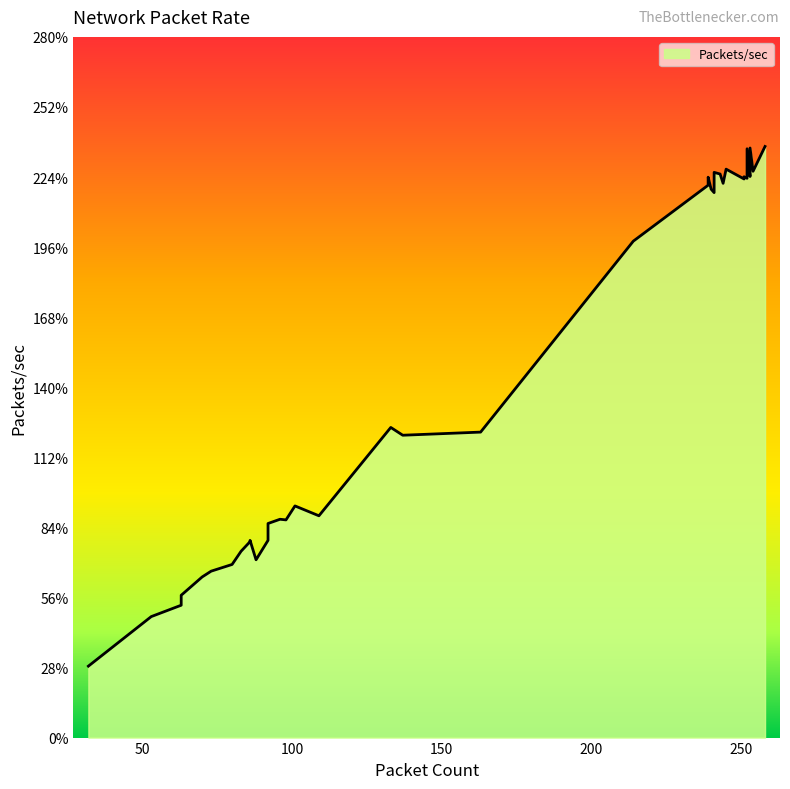

Rank the categories by value from highest to lowest.

19, 13, 5, 10, 1, 16, 3, 0, 15, 8, 2, 12, 17, 4, 11, 9, 7, 6, 14, 18, 28, 27, 33, 21, 32, 24, 38, 39, 29, 31, 37, 35, 25, 36, 22, 23, 20, 30, 26, 34